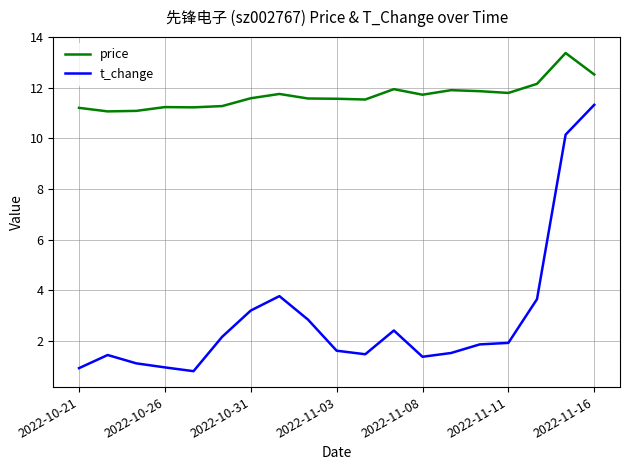

At how many categories does at least one series exceed 8?

19